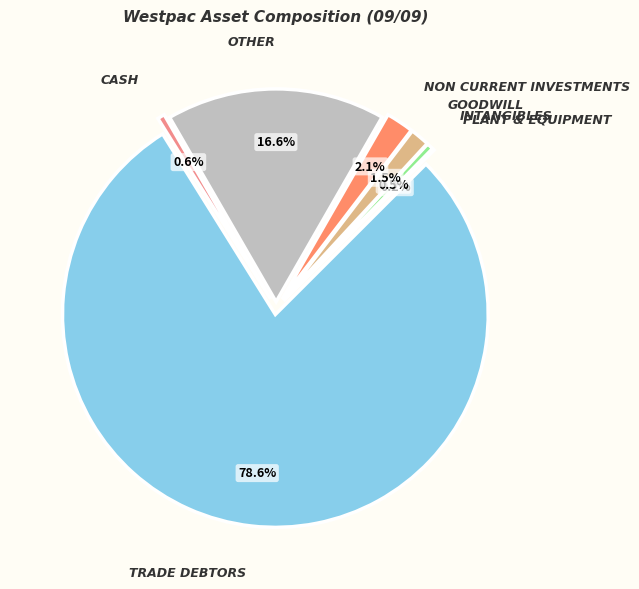

What is the change in value from Cash to Non Current Investments?

+1.6